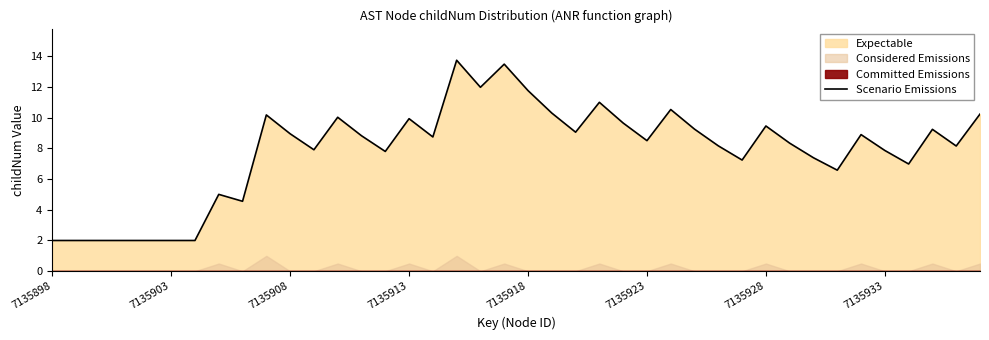

The Scenario Emissions series shows 9.9 at 7135913. True or false?

True